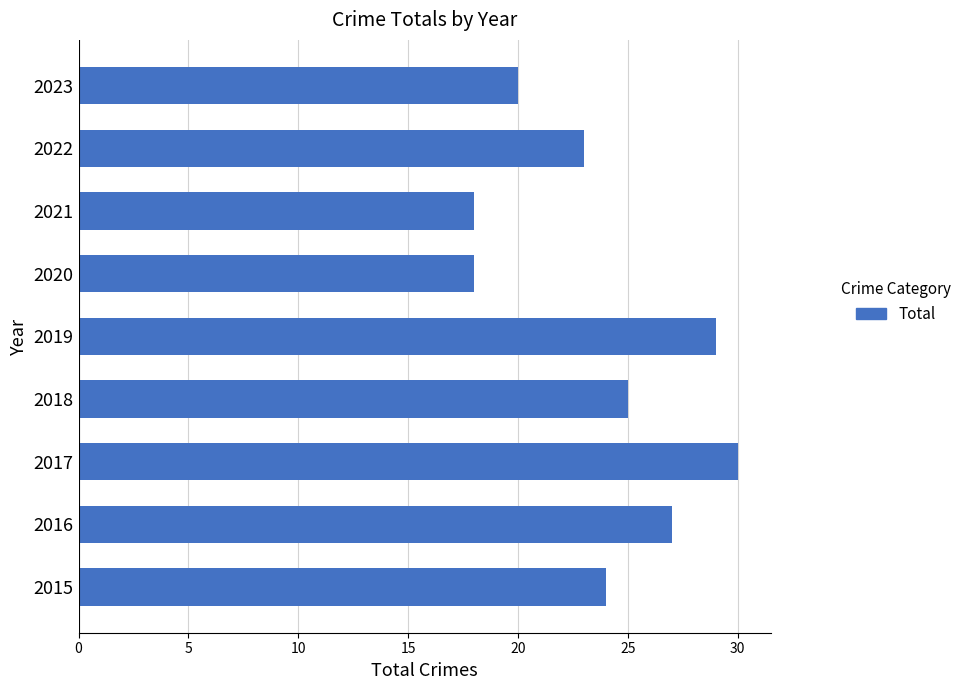

What is the greatest value displayed?

30